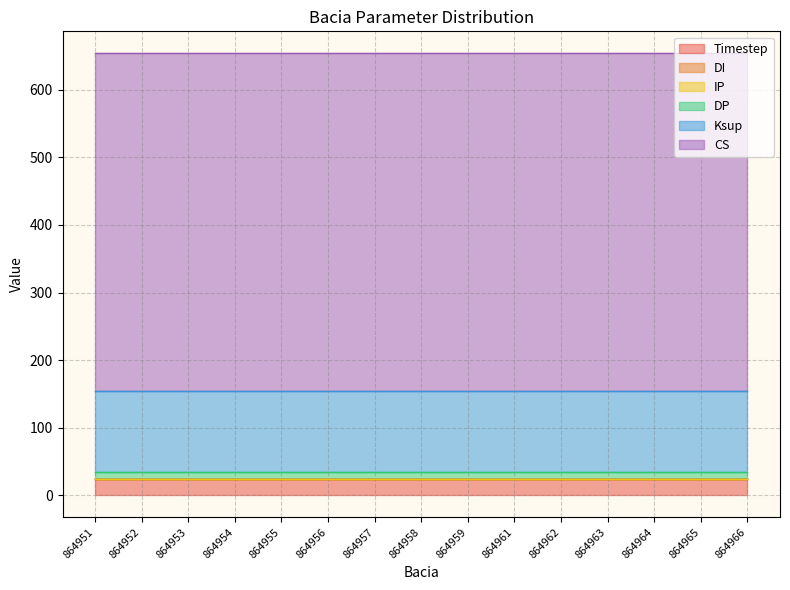

Which series has the largest range (max minus min)?

Timestep